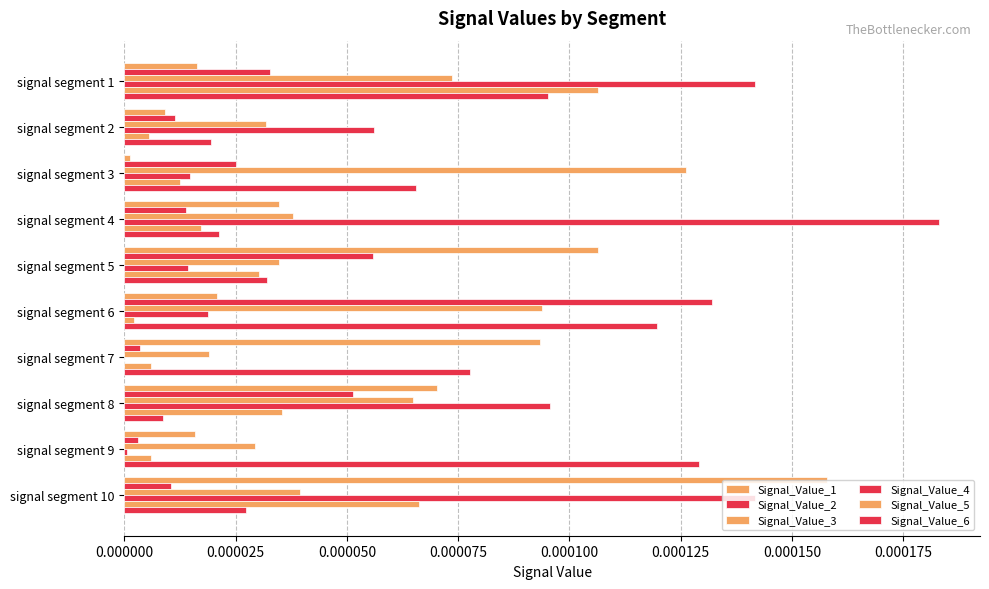

How many categories are shown in the chart?

10